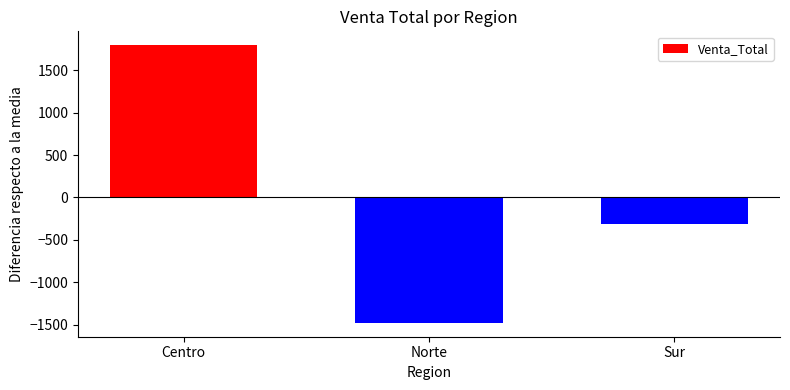

Reading left to right, transcribe all the data shown in this chart.

Centro=1796	Norte=-1479	Sur=-317